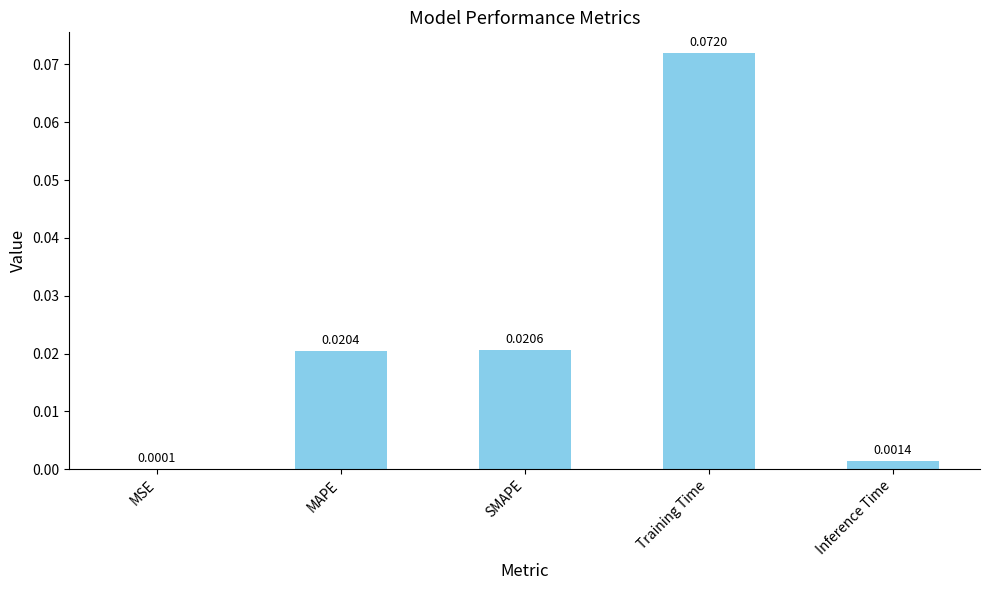

Between Inference Time and SMAPE, which is larger?

SMAPE